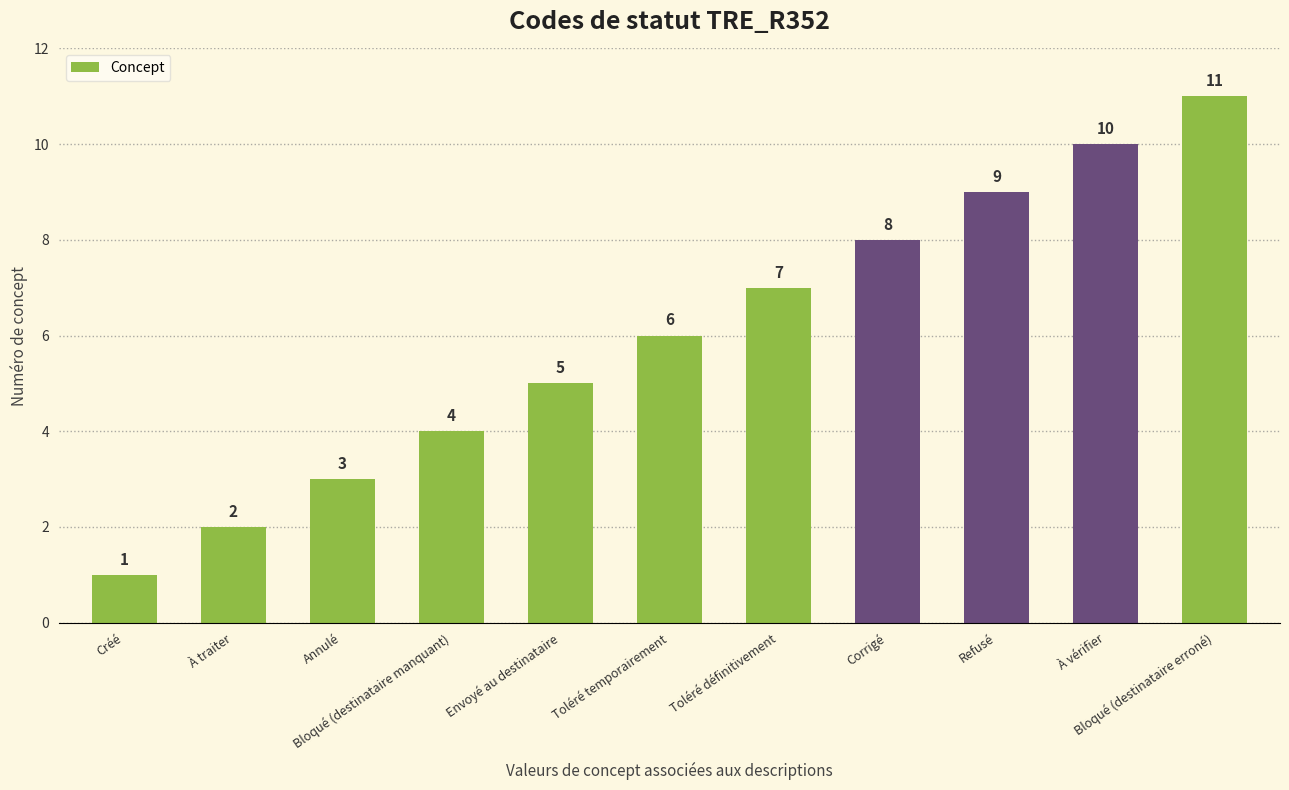

Approximately how many times larger is the value at Envoyé au destinataire compared to Toléré temporairement?

0.8